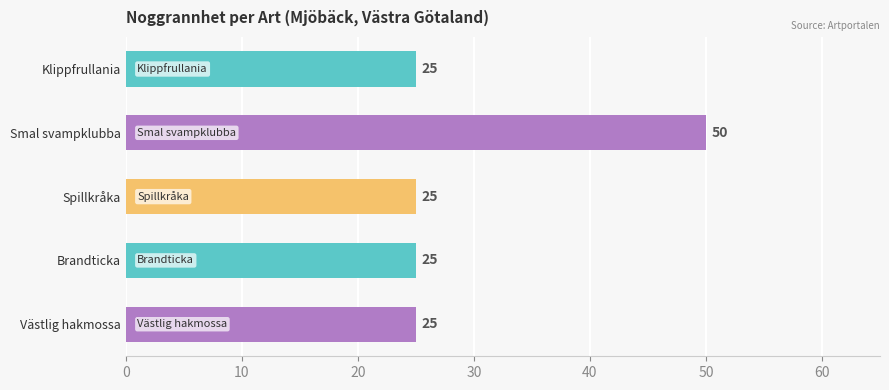

What position from the bottom is Brandticka?

2